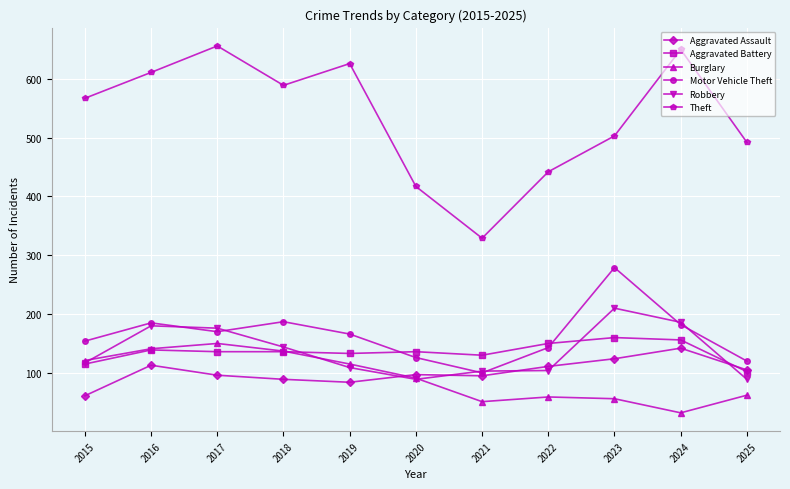

True or false: Theft has more than 2 points higher than both neighbors.

True